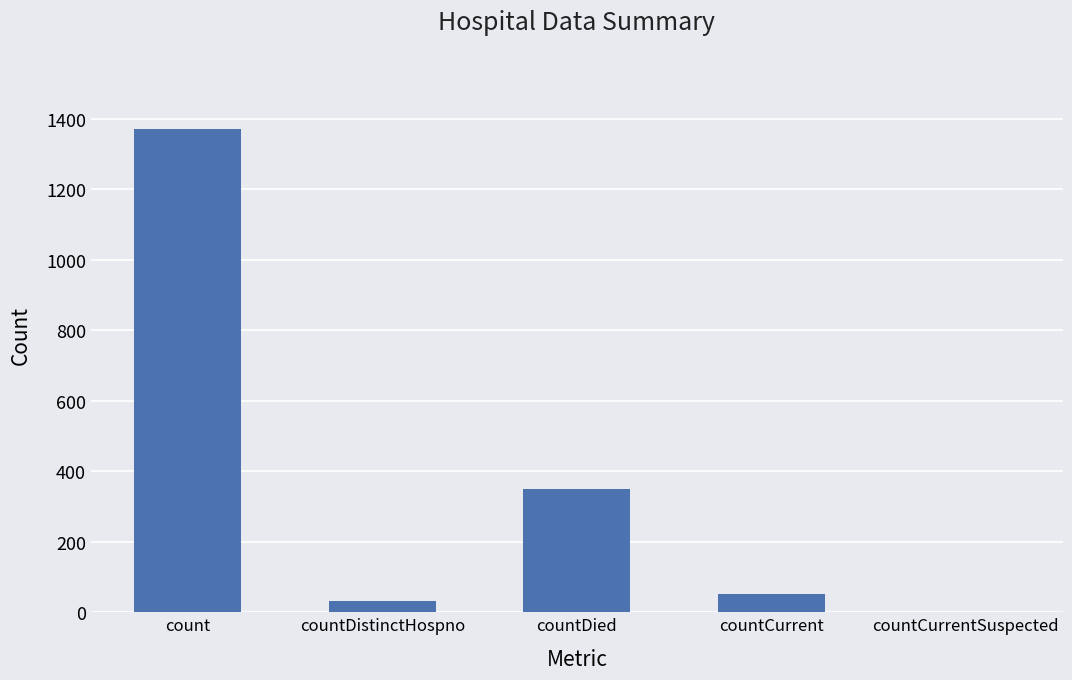

What is the sum of the values at count and countDistinctHospno?

1404